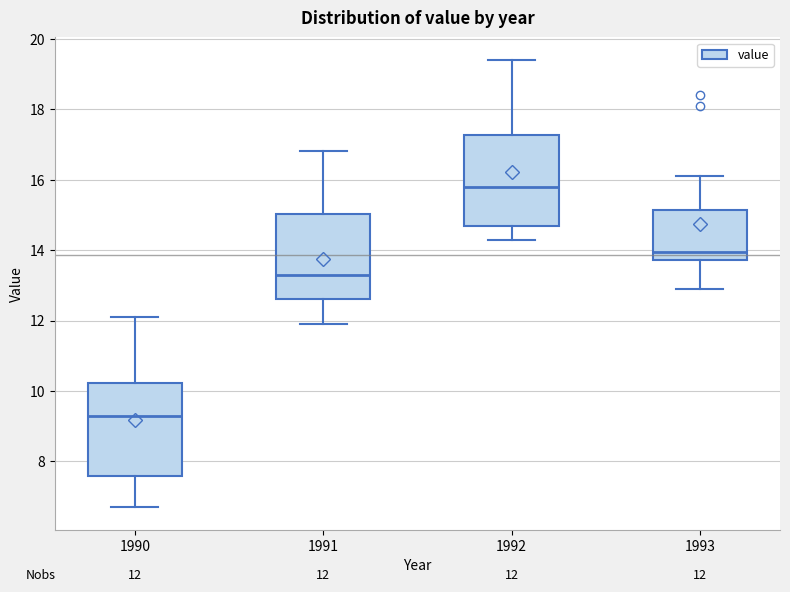

Which box's median line is the highest?

1992